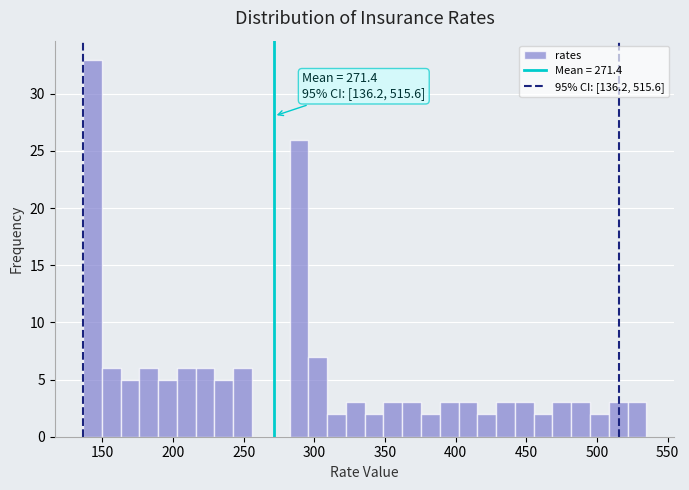

Read against the x-axis, roughly where is the centre of the tallest bar?

145